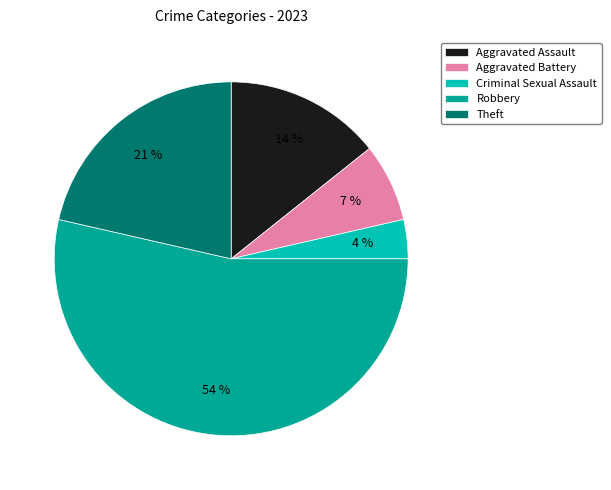

Between Theft and Criminal Sexual Assault, which is larger?

Theft